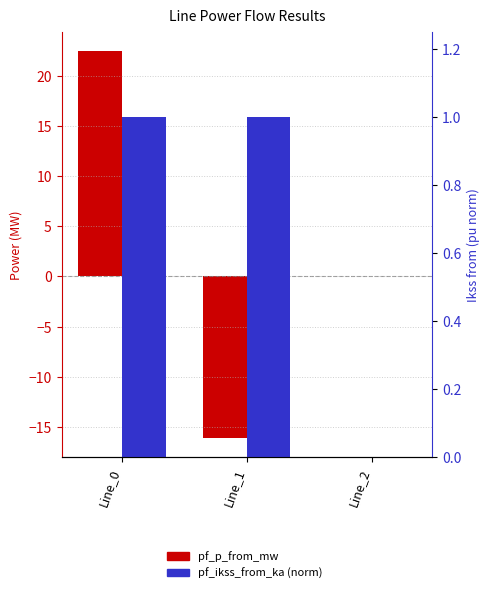

Which series has the widest spread of values?

pf_p_from_mw